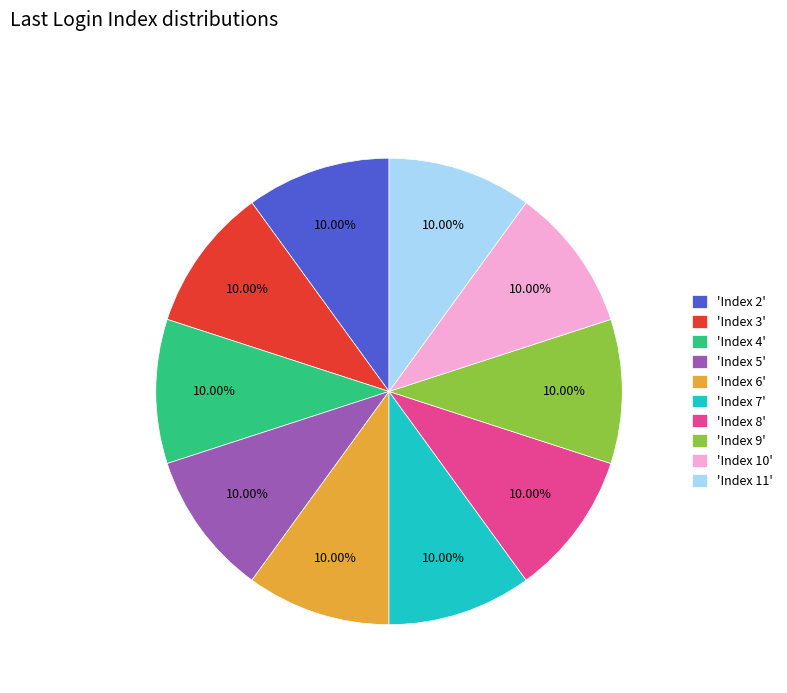

Is there any slice that represents more than half of the pie?

No